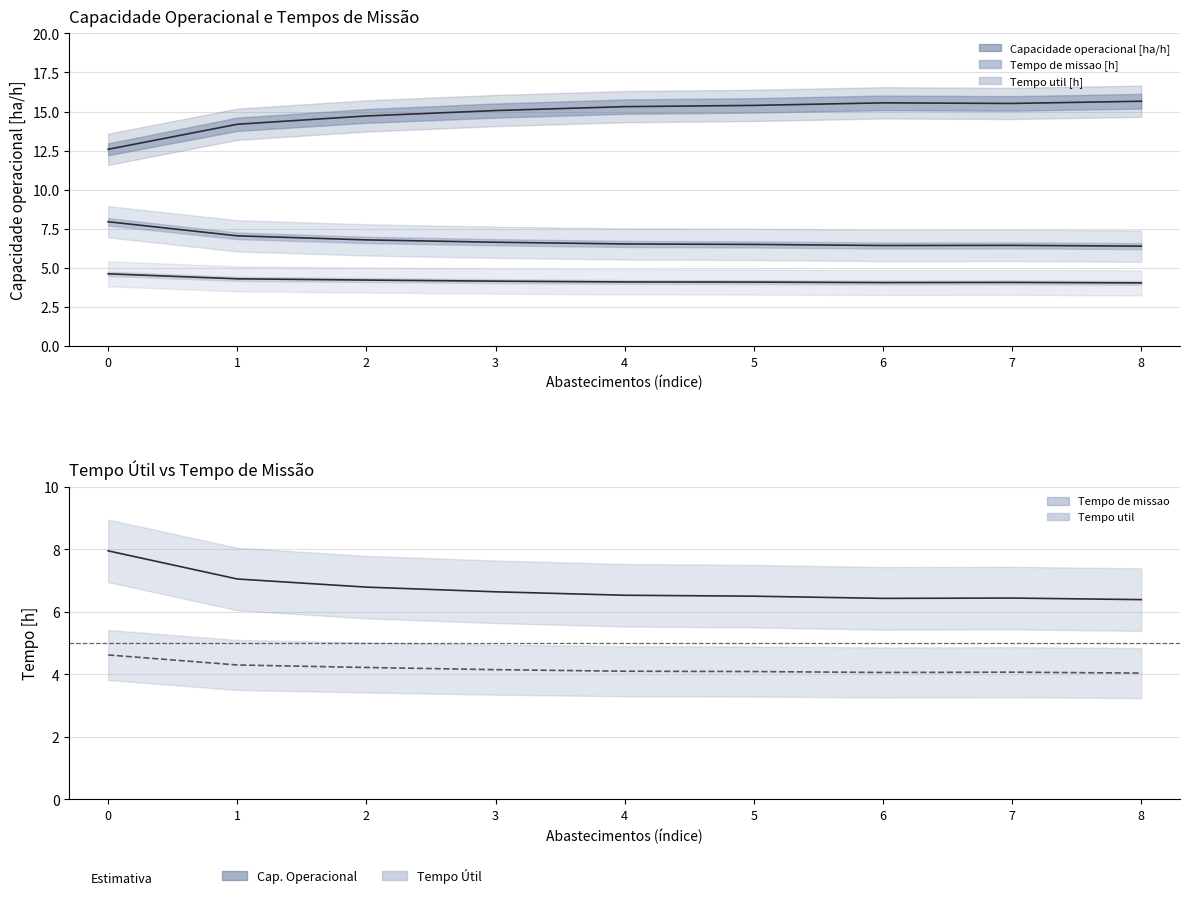

At which category does Tempo de missao [h] reach its first local valley?

6